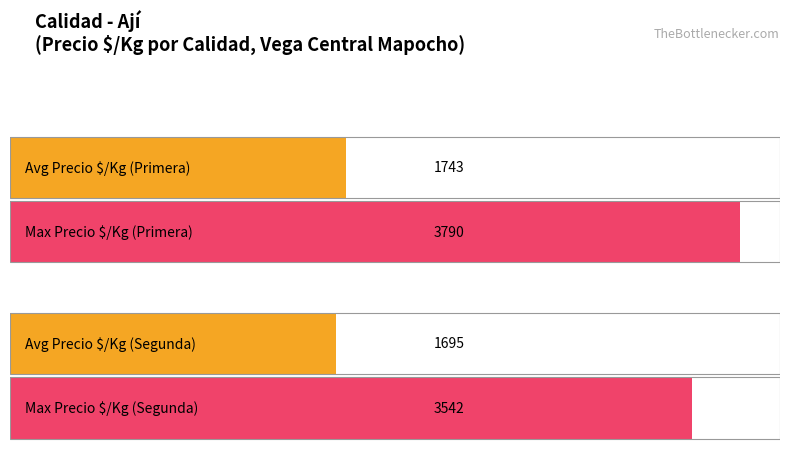

Does the chart contain any negative values?

No